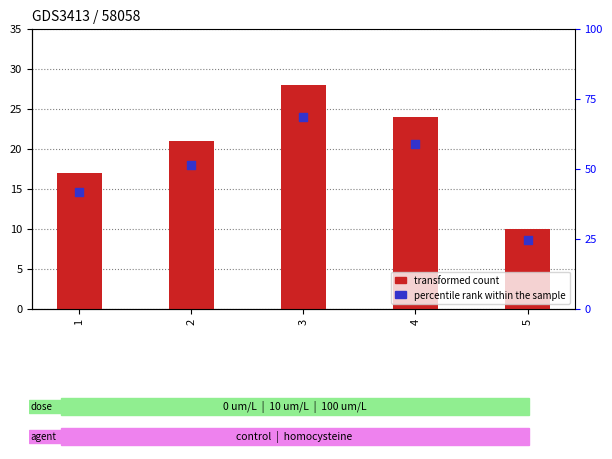

Which series reaches the minimum Y coordinate?

percentile rank within the sample